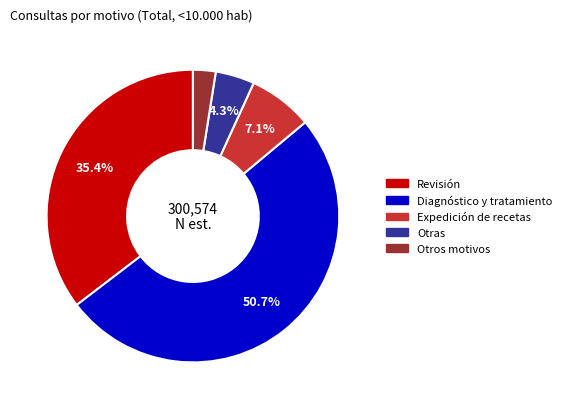

Is there any slice that represents more than half of the pie?

Yes